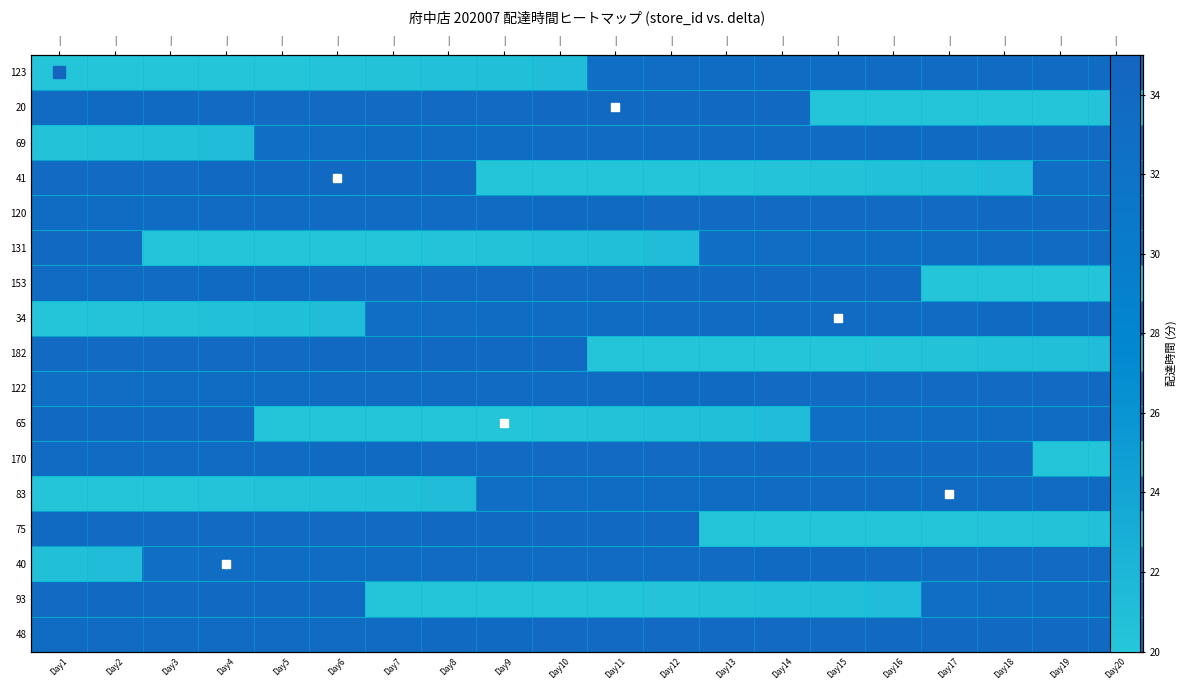

What is the spread (max minus min) of values at Day7?

13.8